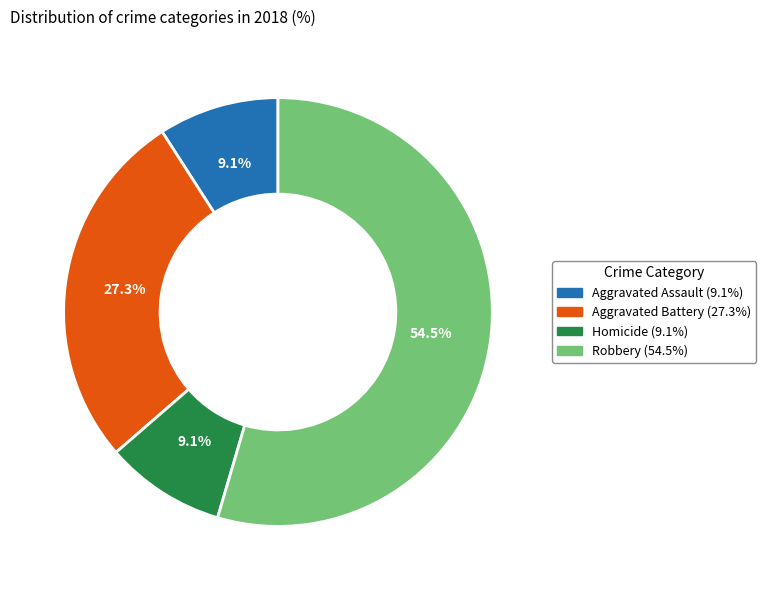

How many segments does this pie chart have?

4